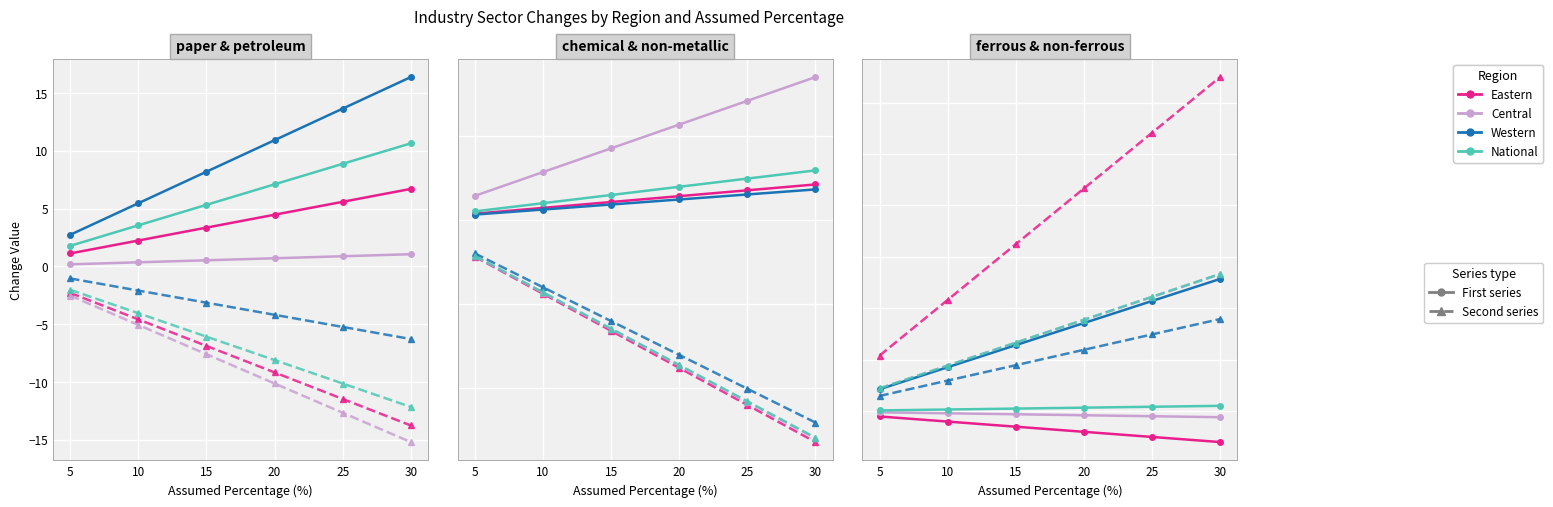

What is the change in value from 5 to 25?

-9.2